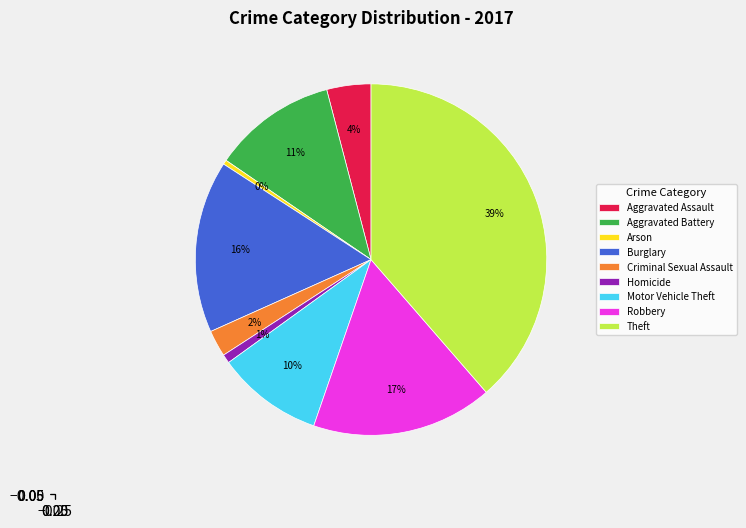

Is the sum of Aggravated Battery and Motor Vehicle Theft greater than half?

No